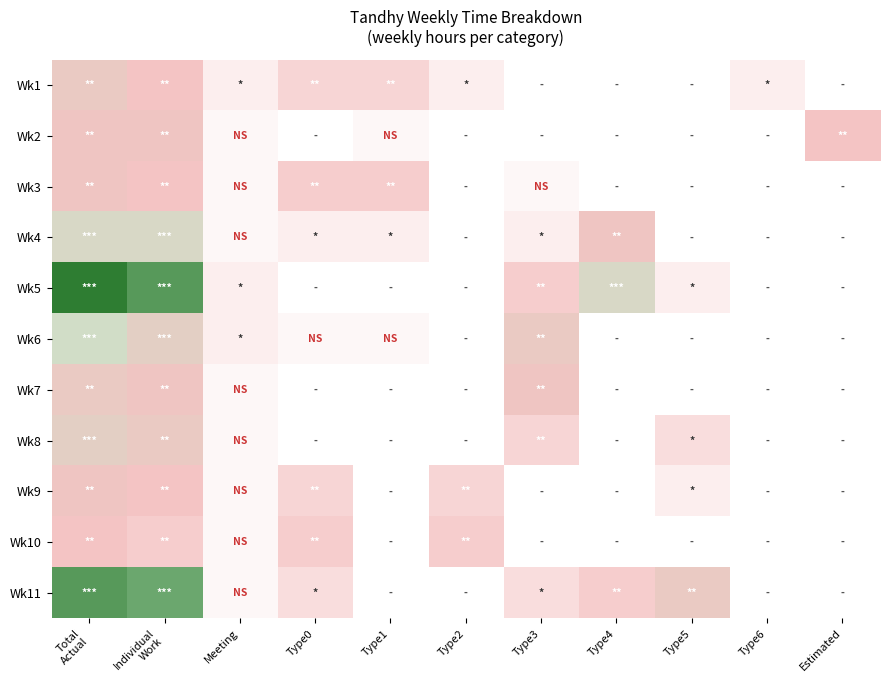

Which category has the lowest value across all series?

Type3